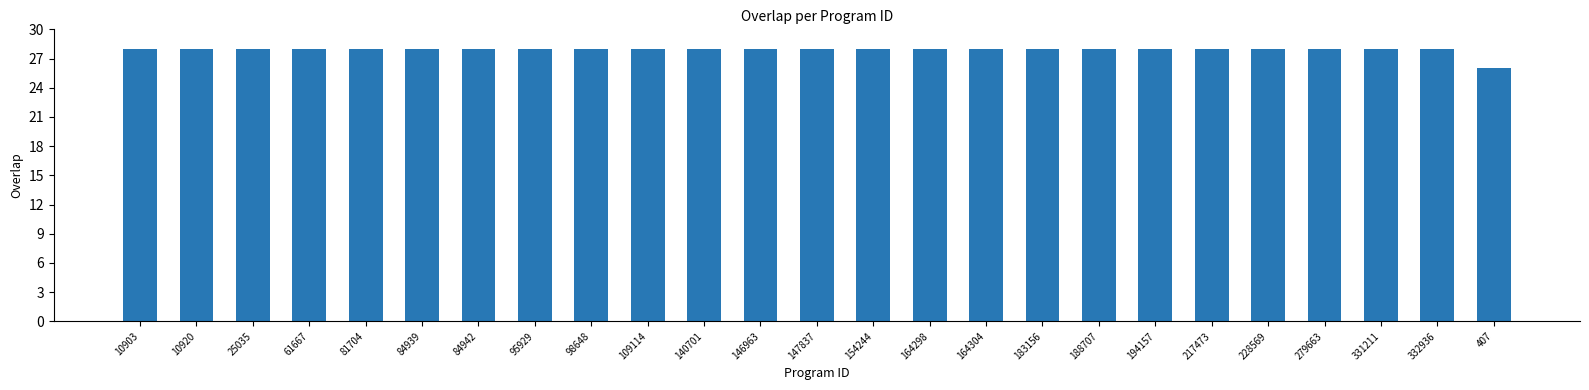

Are the bars horizontal?

No